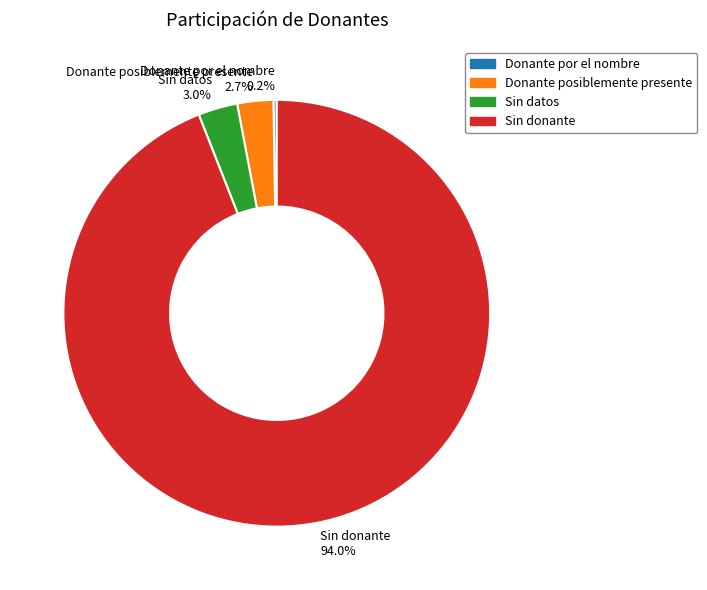

Does Sin donante account for over 50% of the chart?

Yes